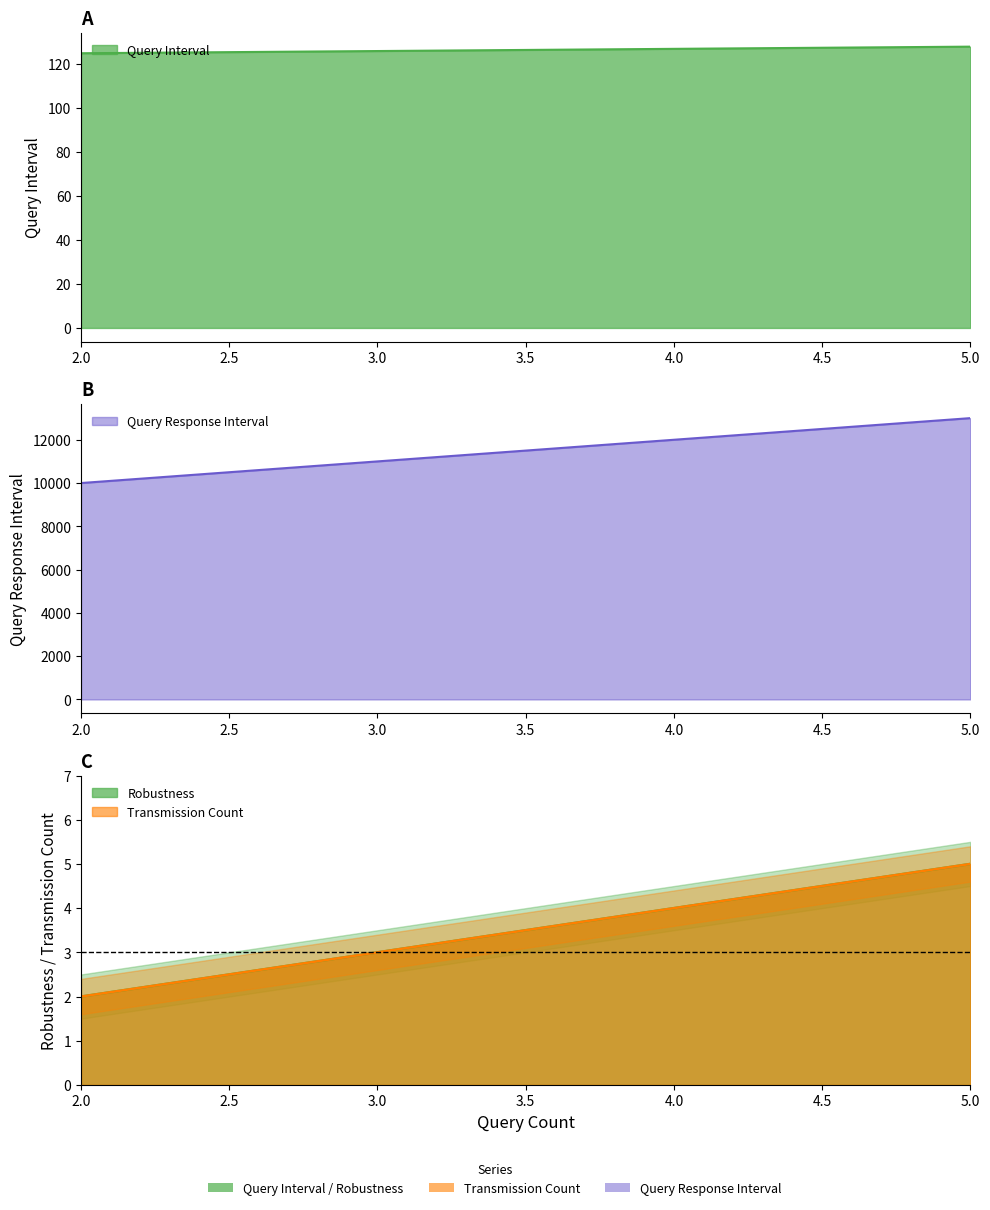

What is the difference between the highest and lowest values at 2?

9998